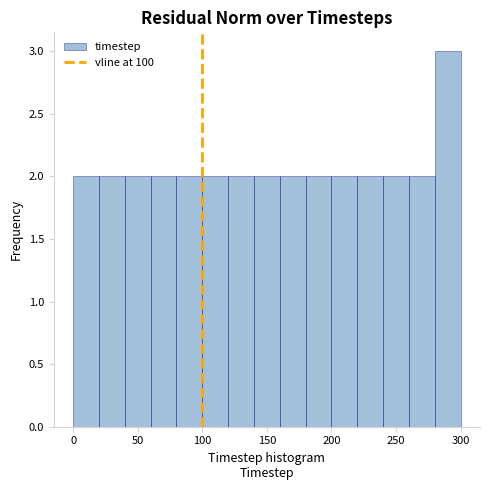

Over which range of the x-axis is the bar tallest?

280 to 300